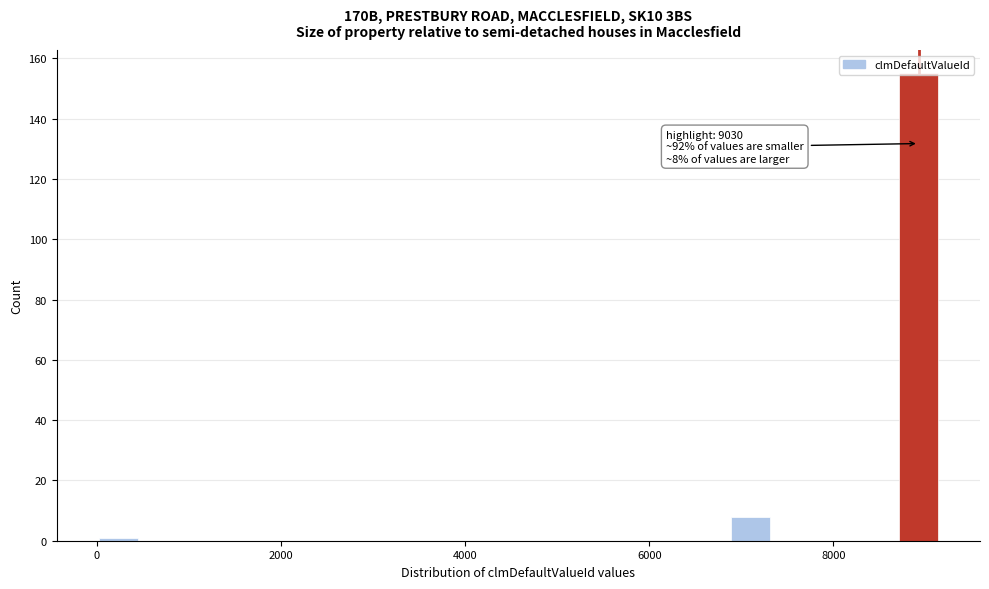

Read against the x-axis, roughly where is the centre of the tallest bar?

9000